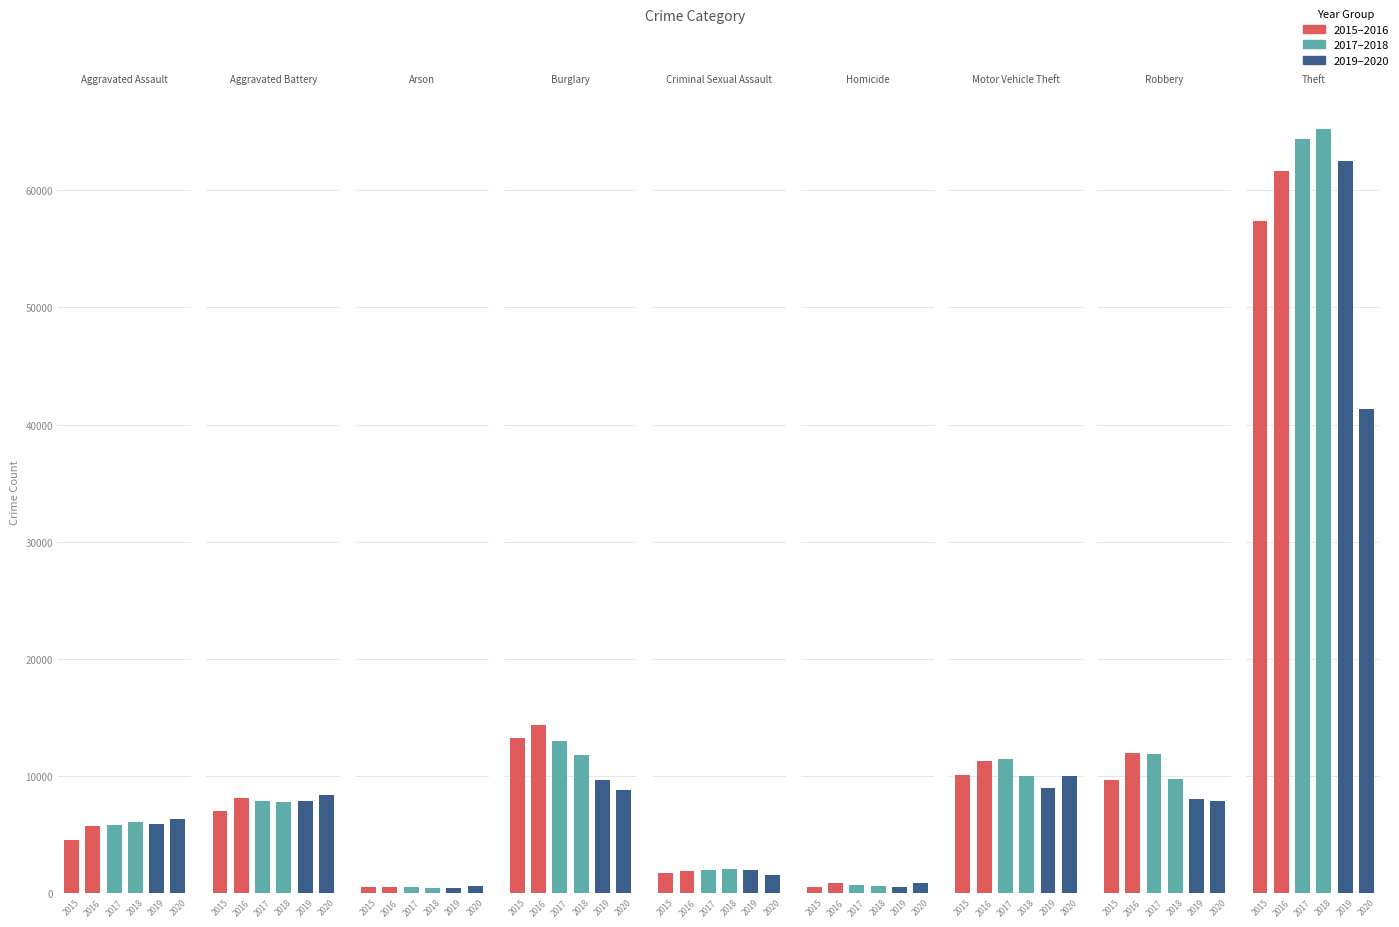

How many bars are there in total?

54